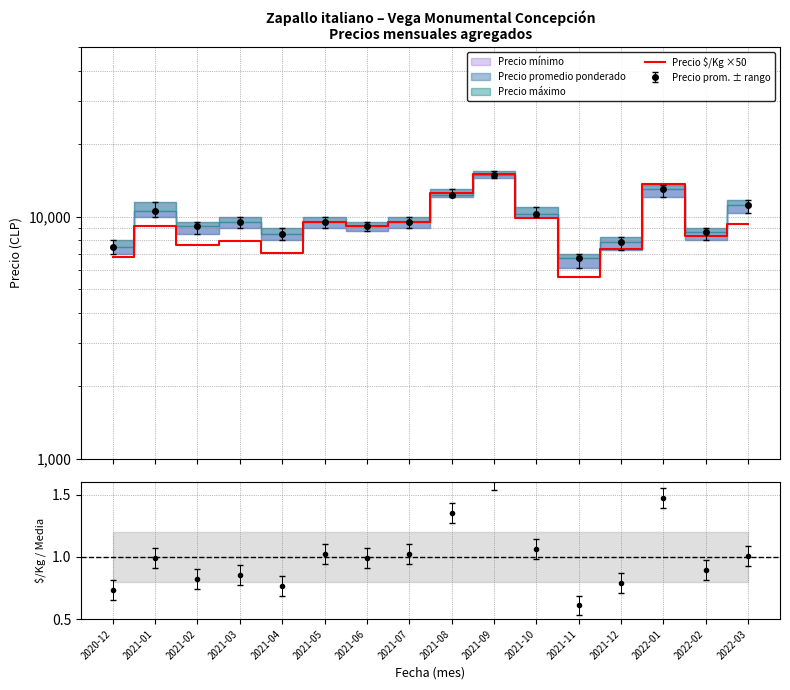

What is the minimum value shown in the chart?

5650